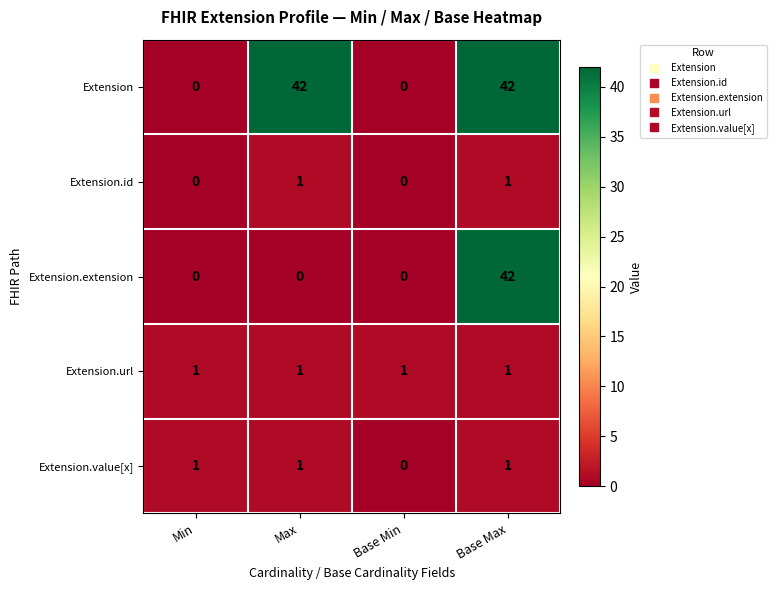

True or false: Extension.value[x] has a value of 0 at Max.

False